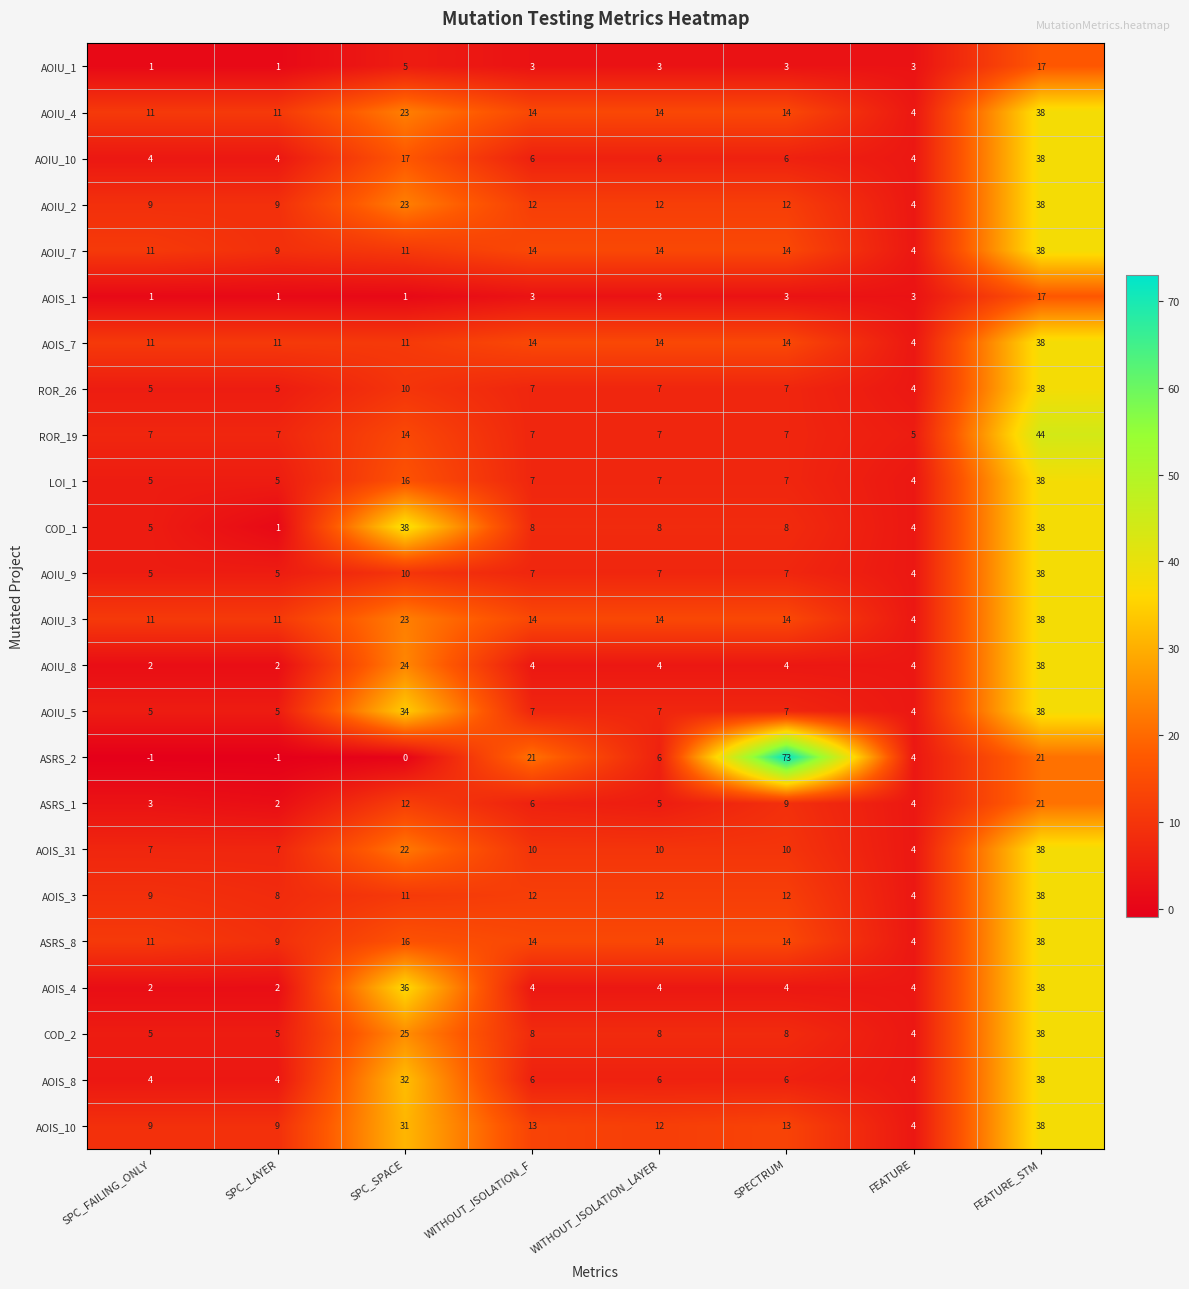

At which label does AOIU_3 first exceed 14?

SPC_SPACE